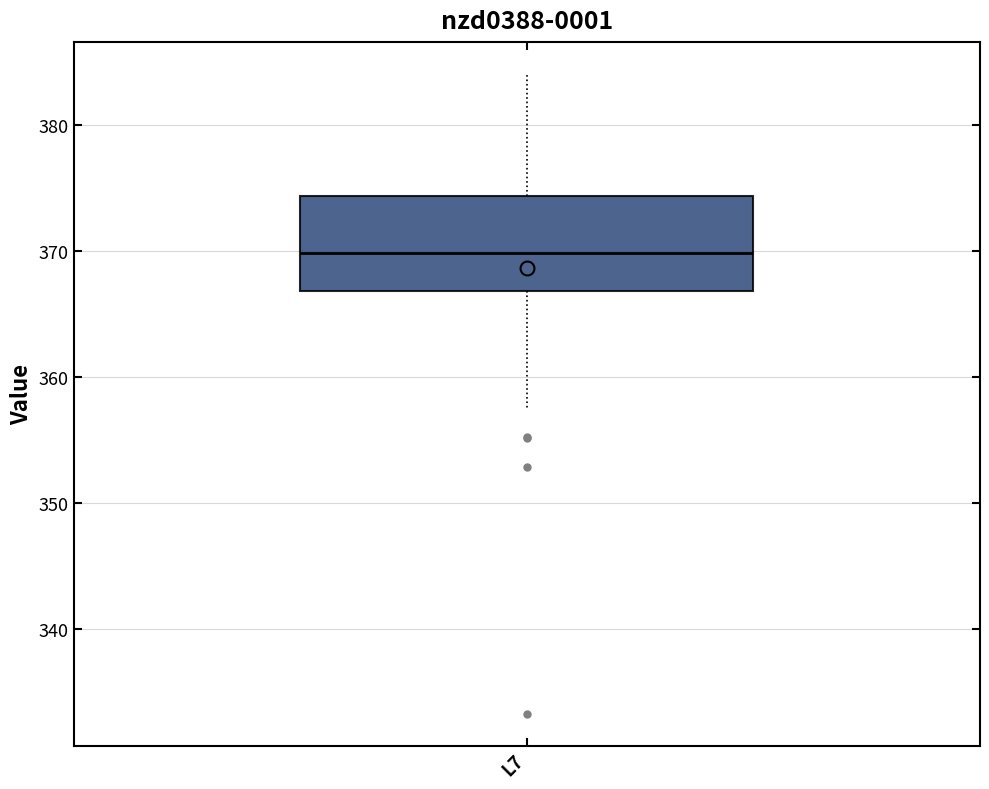

Transcribe this box plot: give where the median line is, the range the box spans, and where the two whiskers end, as read against the y-axis. The values are not printed on the chart, so give them approximately, as read against the axis.

median 370, box 367 to 374, whiskers 357 to 384